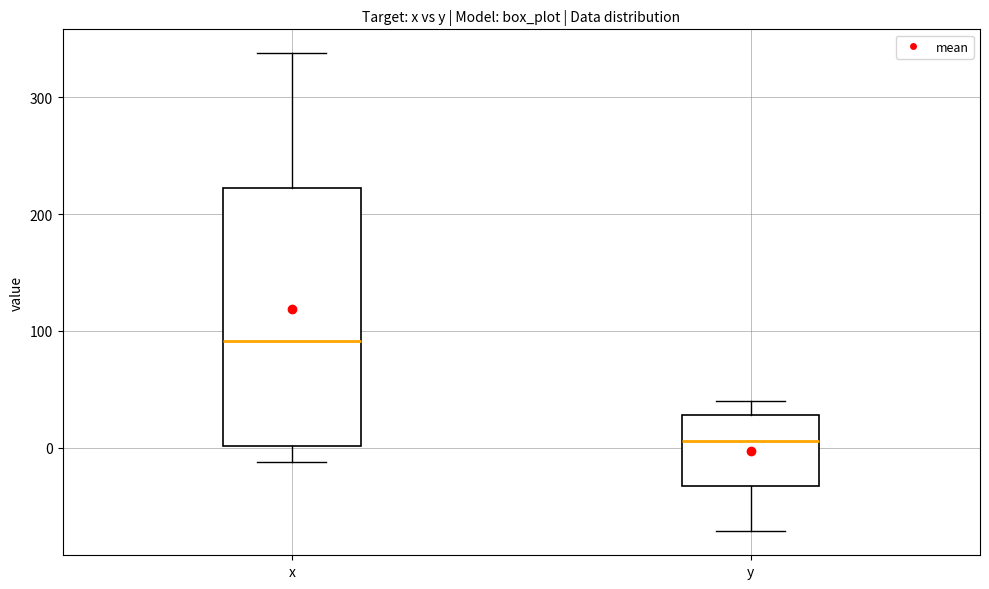

Which box's median line is the highest?

x